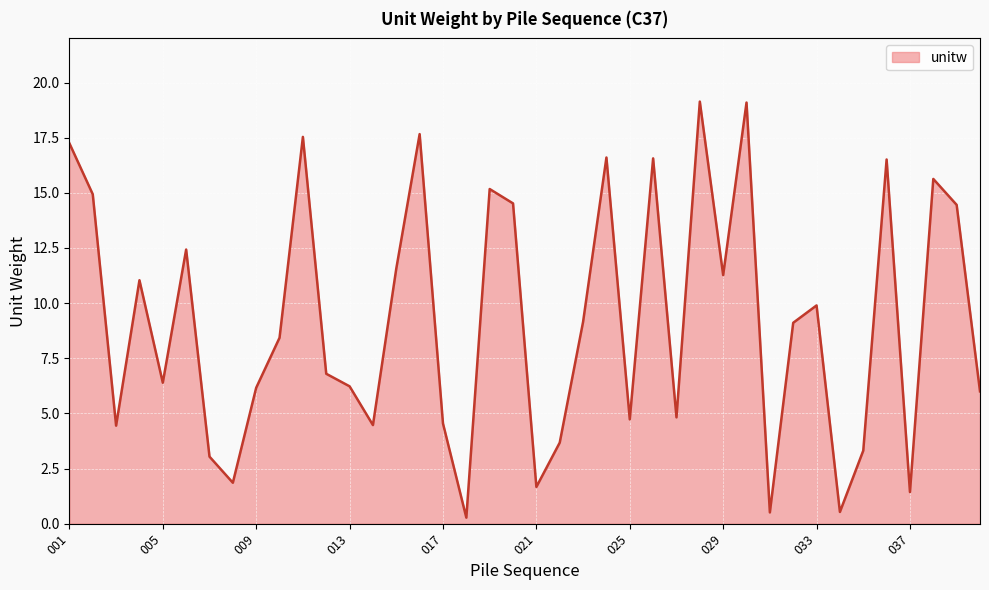

What is the difference between the maximum and minimum values?

18.9